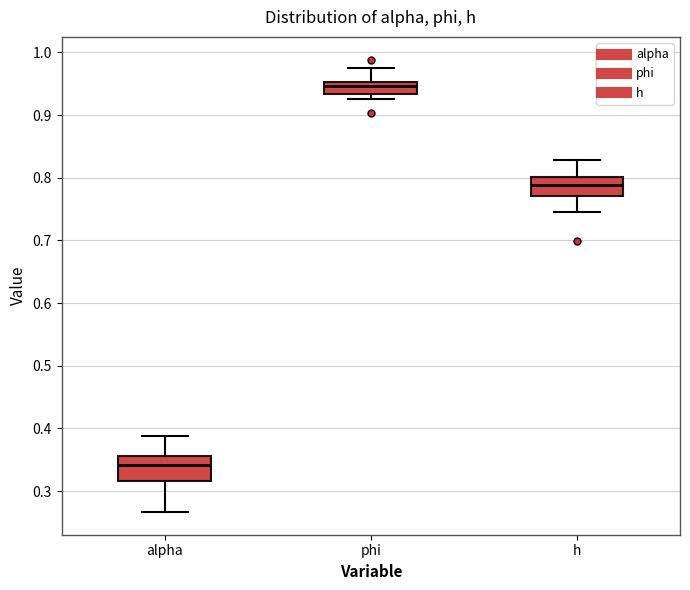

Reading left to right, read every box against the y-axis: the position of its median line, the range the box covers, and the ends of its whiskers. The values are not printed on the chart, so give them approximately, as read against the axis.

alpha: median 0.34, box 0.32 to 0.36, whiskers 0.27 to 0.39
phi: median 0.95 (just below the box's upper edge), box 0.93 to 0.95, whiskers 0.93 (just below the box's lower edge) to 0.97
h: median 0.79, box 0.77 to 0.80, whiskers 0.74 to 0.83